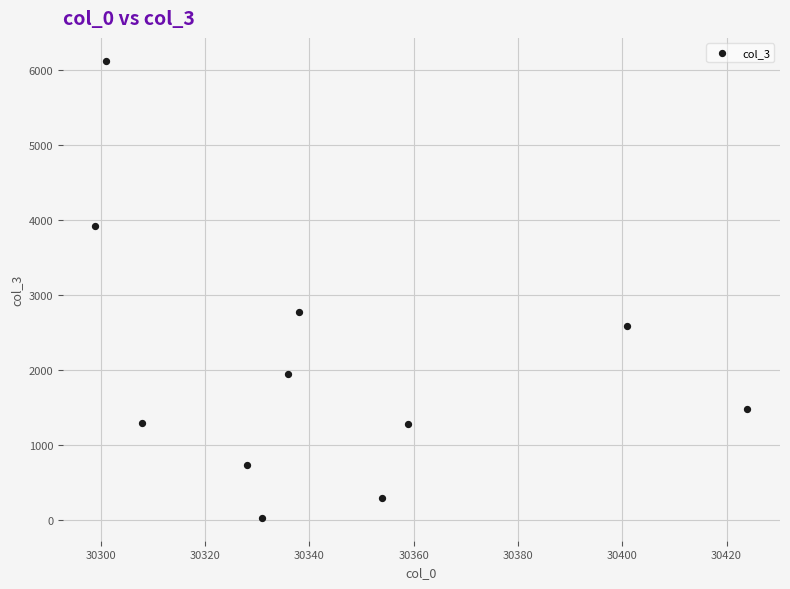

What is the range of X values (max minus min)?

125